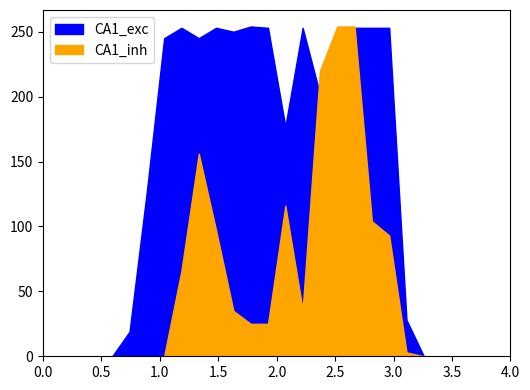

Rank the series by their maximum value, from highest to lowest.

CA1_exc, CA1_inh